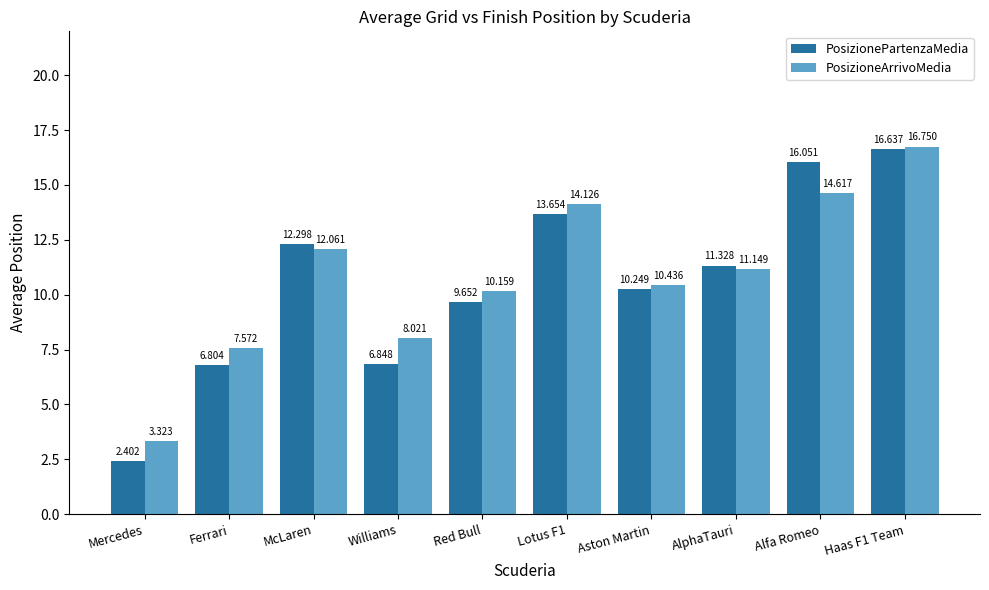

What is the average value of the PosizioneArrivoMedia series?

10.8